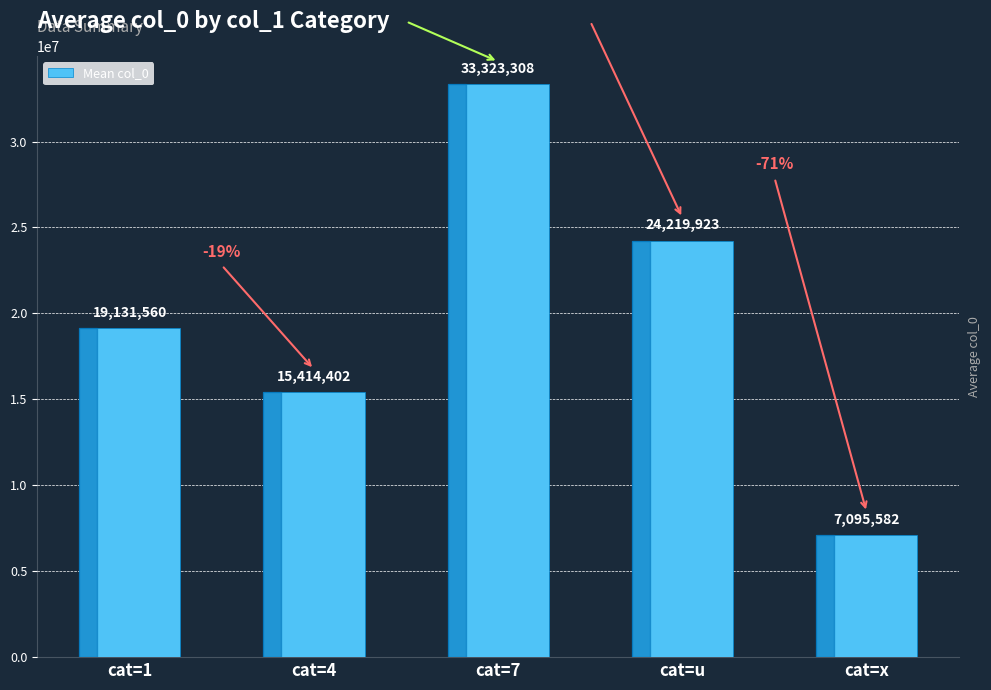

Rank the categories by value from highest to lowest.

cat=7, cat=u, cat=1, cat=4, cat=x